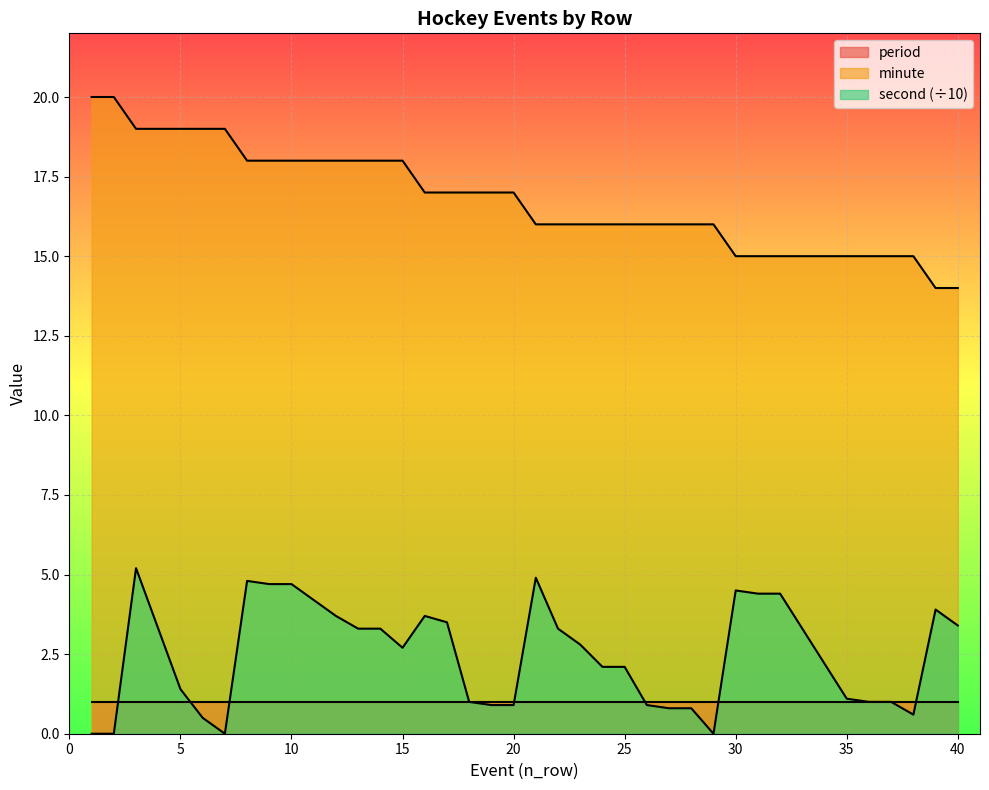

True or false: second and minute intersect in this chart.

False